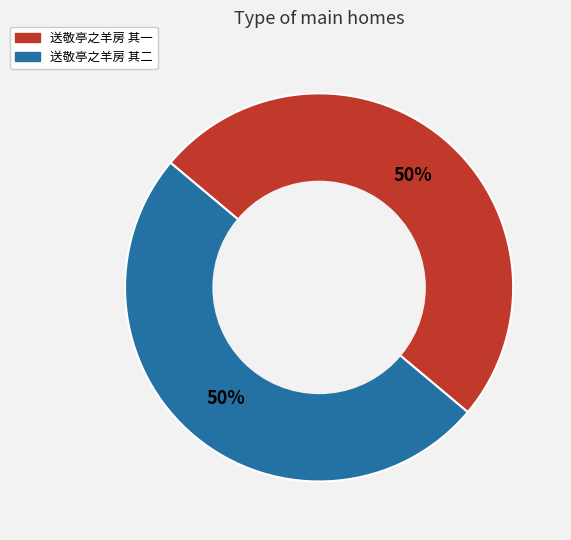

Do 送敬亭之羊房 其二 and 送敬亭之羊房 其一 together represent more than half of the pie?

Yes